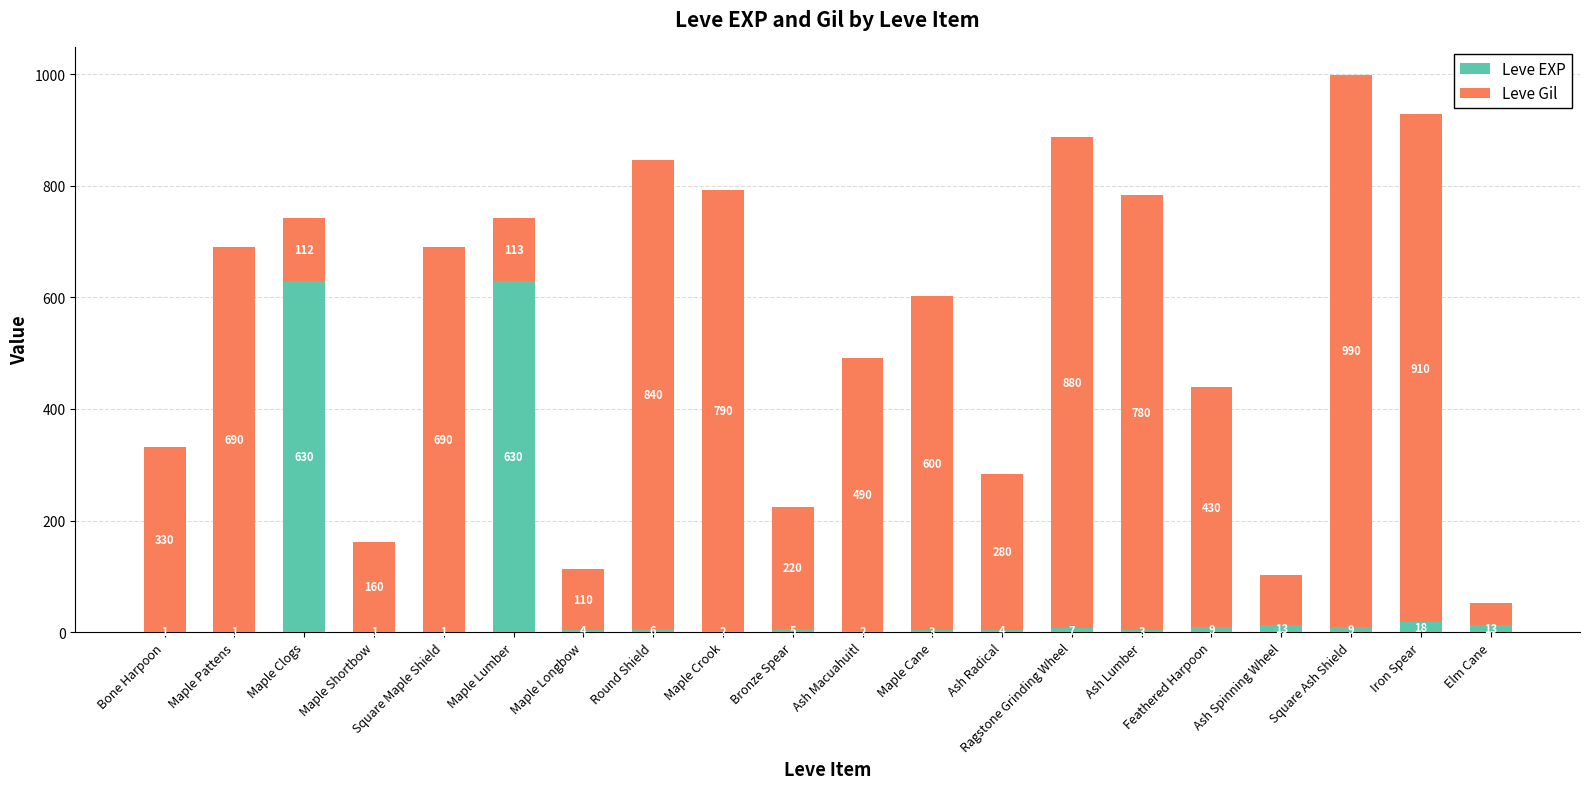

What is the sum of the Leve EXP values at Ash Radical and Maple Crook?

6